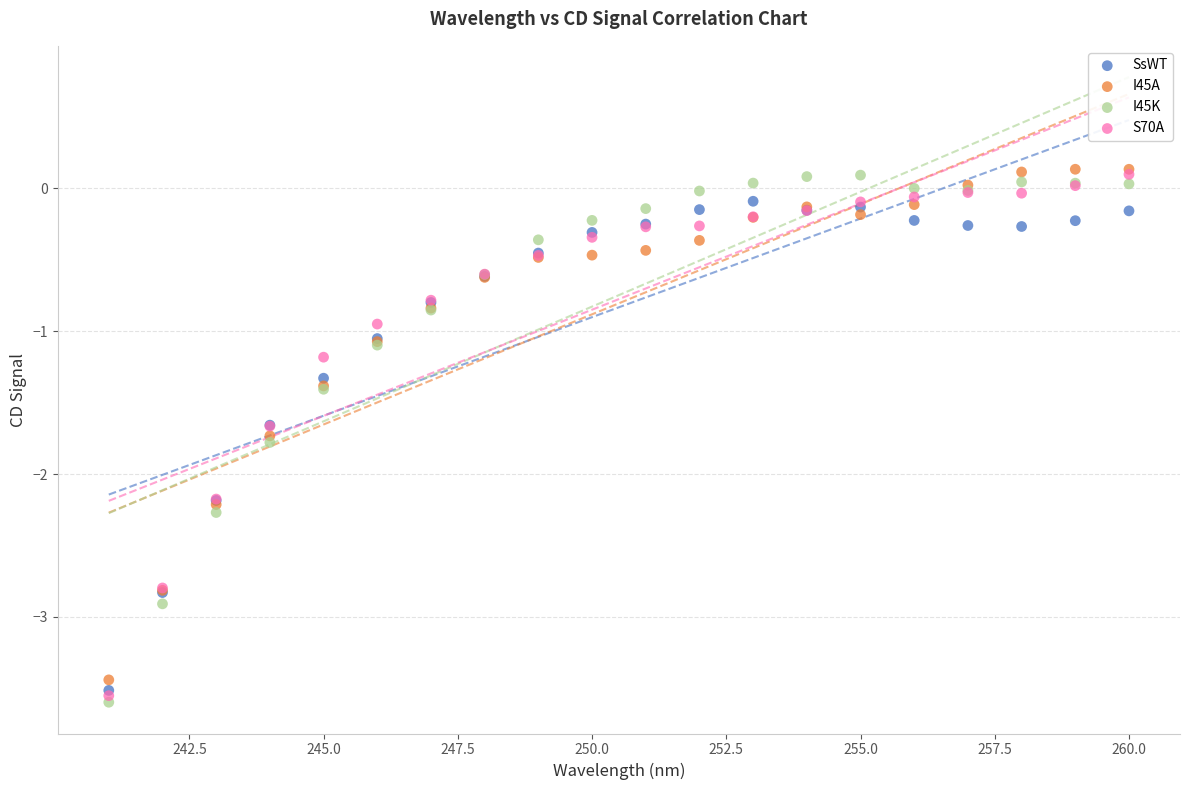

Which series reaches the minimum Y coordinate?

I45K